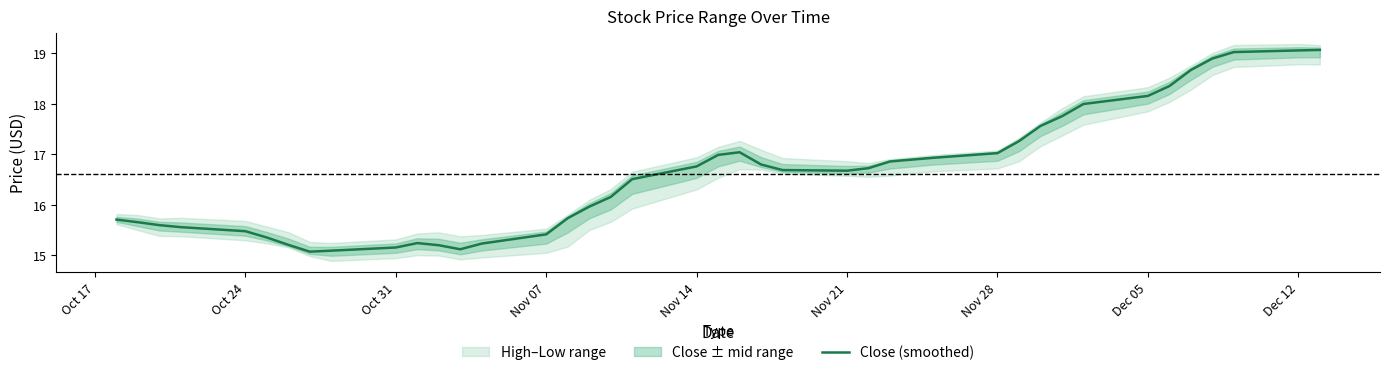

Reading left to right, extract all data points from this chart.

15.7	15.7	15.6	15.6	15.5	15.4	15.2	15.1	15.1	15.2	15.2	15.2	15.1	15.2	15.4	15.7	16.0	16.2	16.5	16.8	17.0	17.0	16.8	16.7	16.7	16.7	16.9	16.9	17.0	17.3	17.6	17.8	18.0	18.2	18.4	18.7	18.9	19.0	19.1	19.1